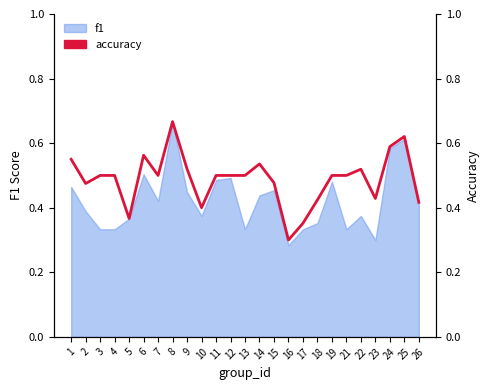

What value does the data have at 1?

0.6